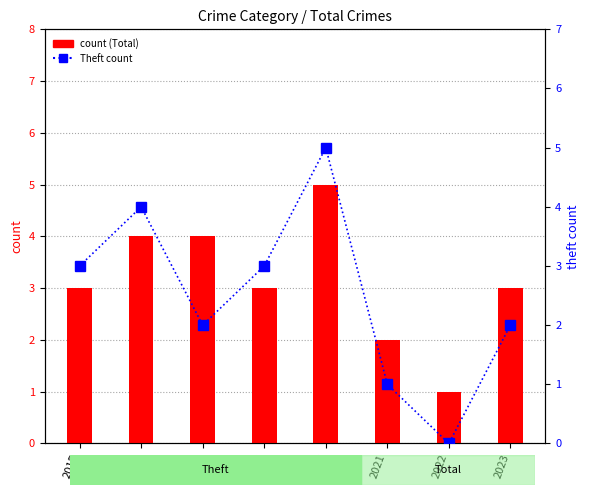

Is it true that count (Total) equals 4 at 2015?

False